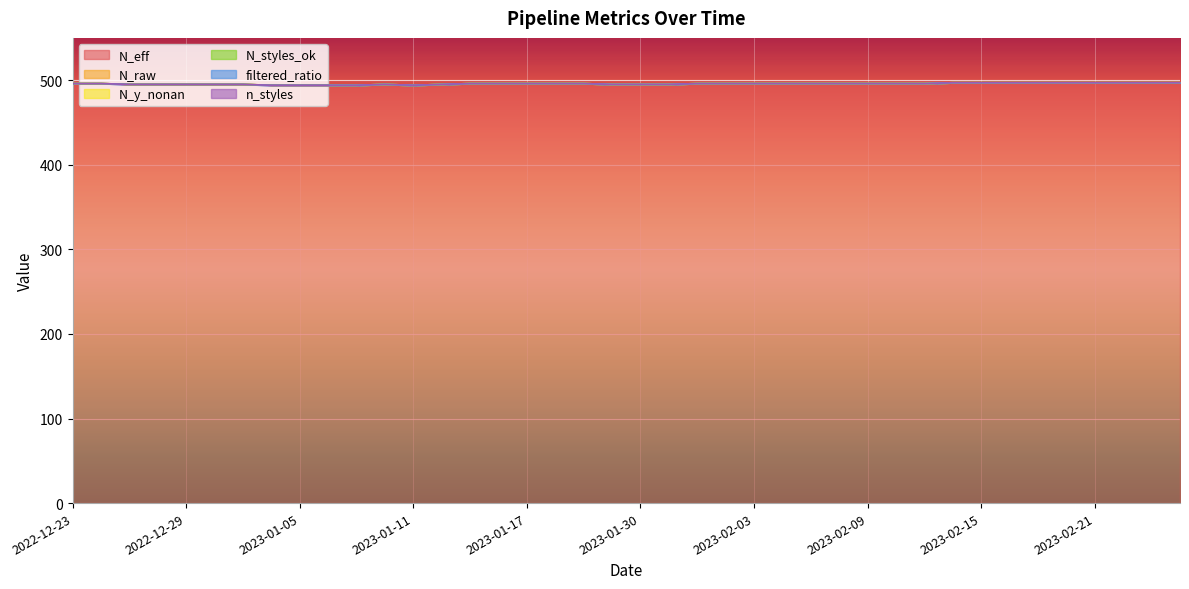

Rank the series by their maximum value, from lowest to highest.

N_raw, N_y_nonan, N_styles_ok, filtered_ratio, n_styles, N_eff